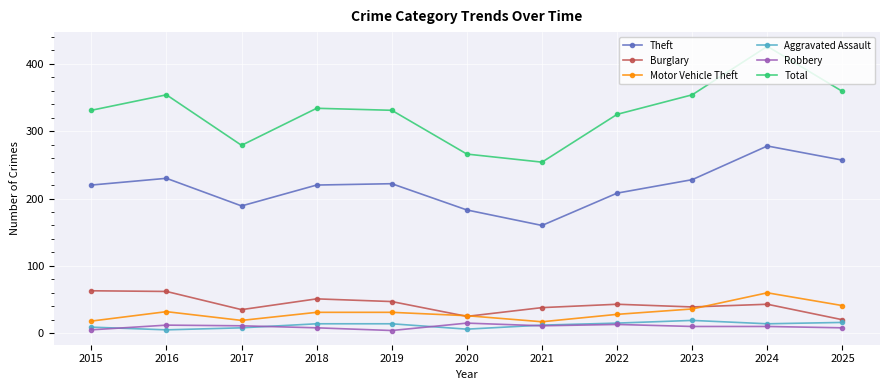

What is the maximum value shown in the chart?

426